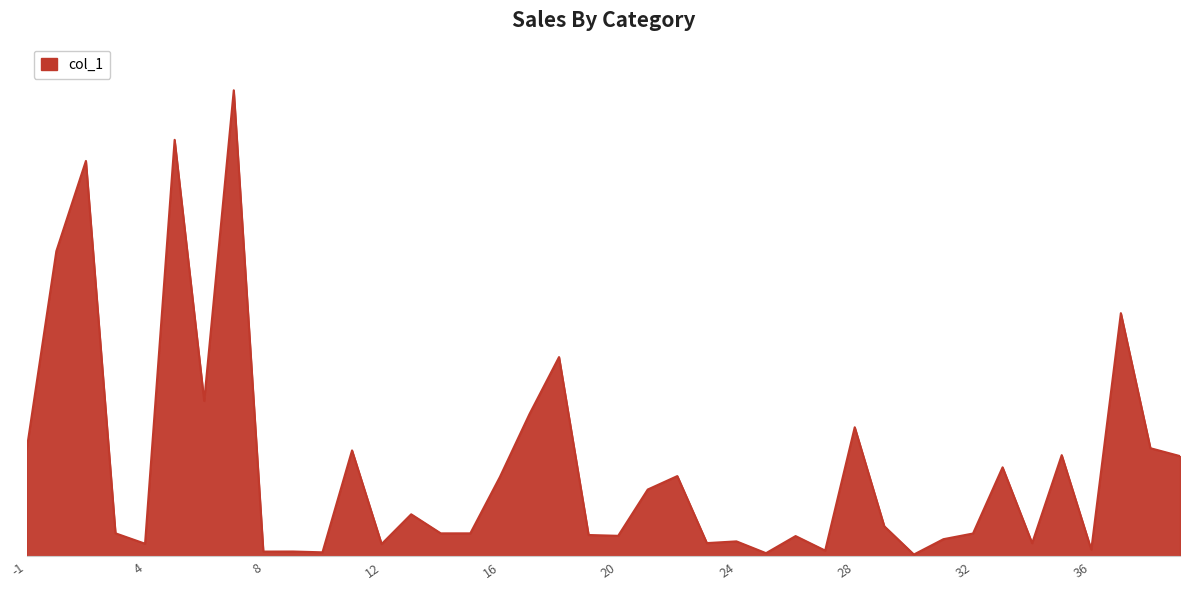

Does the chart display data point markers on the line(s)?

No